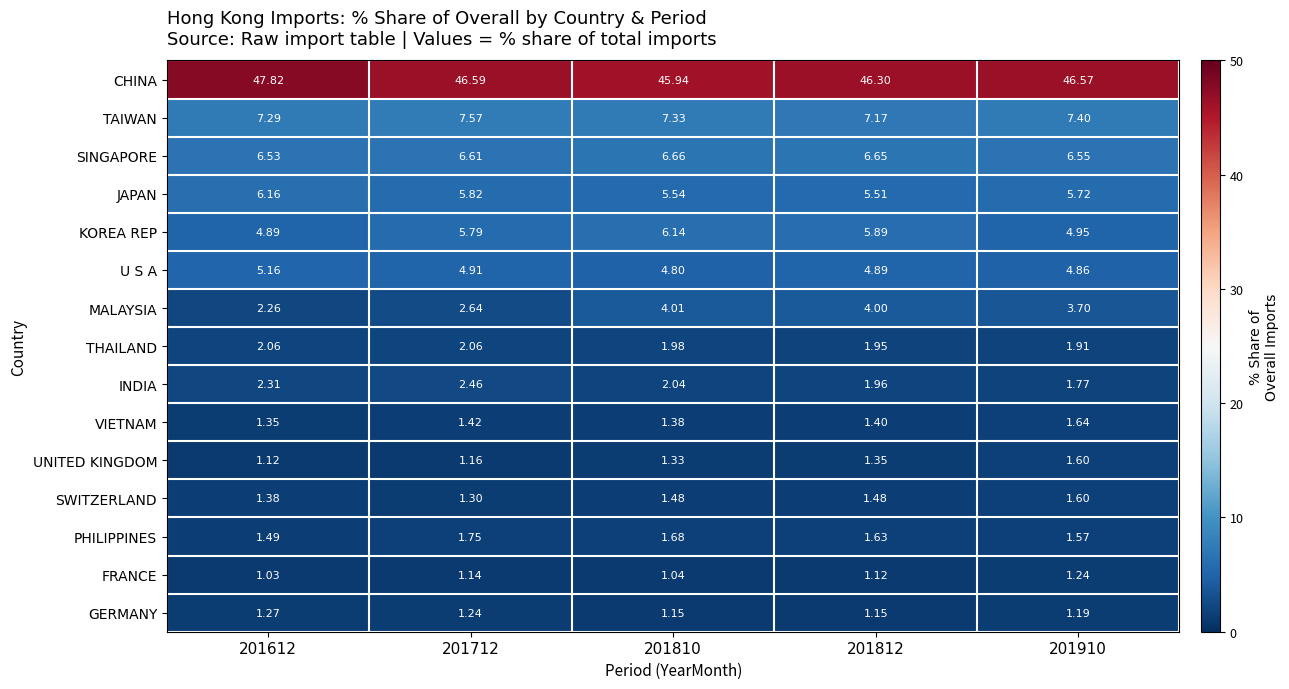

Rank the series at 201812 from highest to lowest value.

CHINA, TAIWAN, SINGAPORE, KOREA REP, JAPAN, U S A, MALAYSIA, INDIA, THAILAND, PHILIPPINES, SWITZERLAND, VIETNAM, UNITED KINGDOM, GERMANY, FRANCE